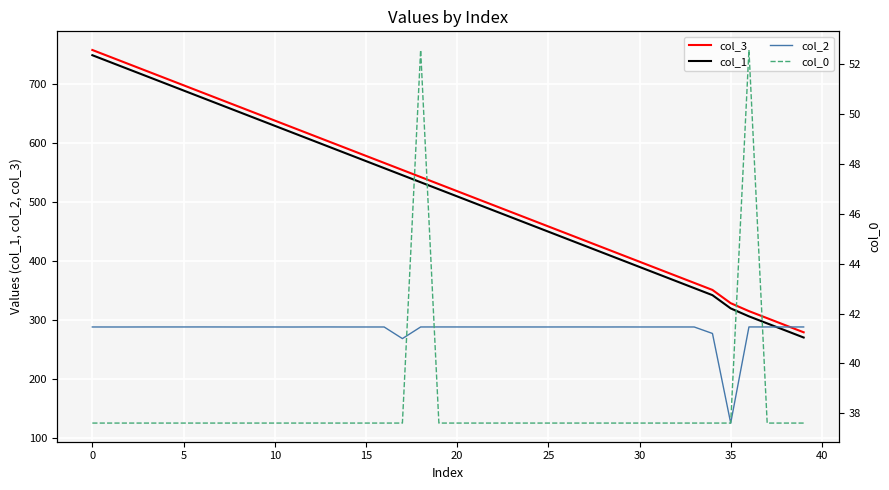

What is the difference between the maximum and minimum values in the col_2 series?

162.8